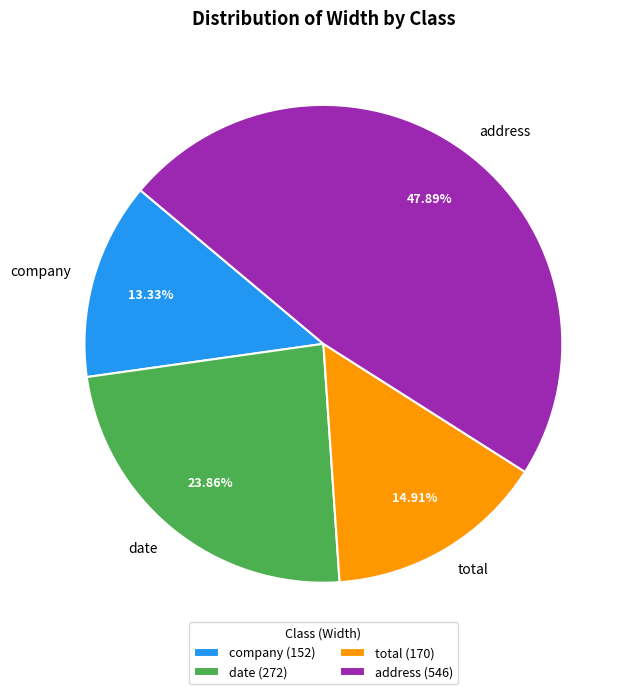

To the nearest percent, what is the difference between the largest and smallest slice percentages?

35%